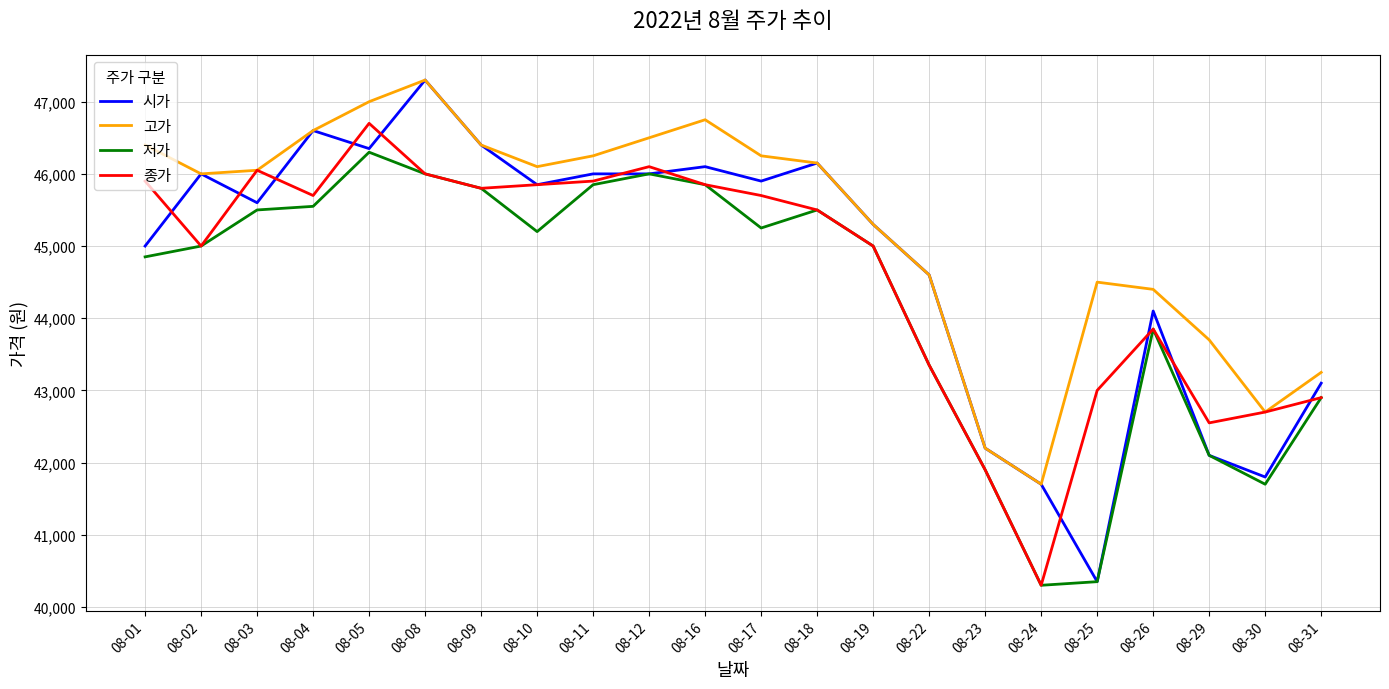

What is the sum of all 종가 values?

981600